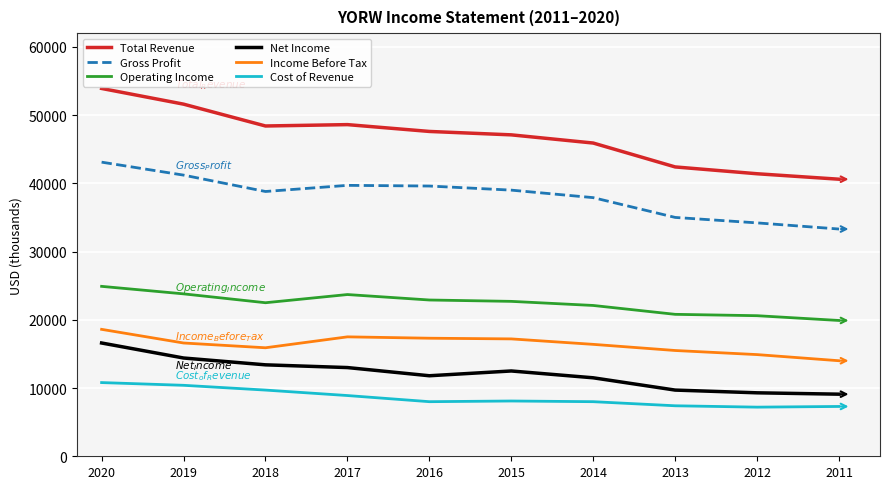

Where is Cost of Revenue nearest to the value 9000?

2017